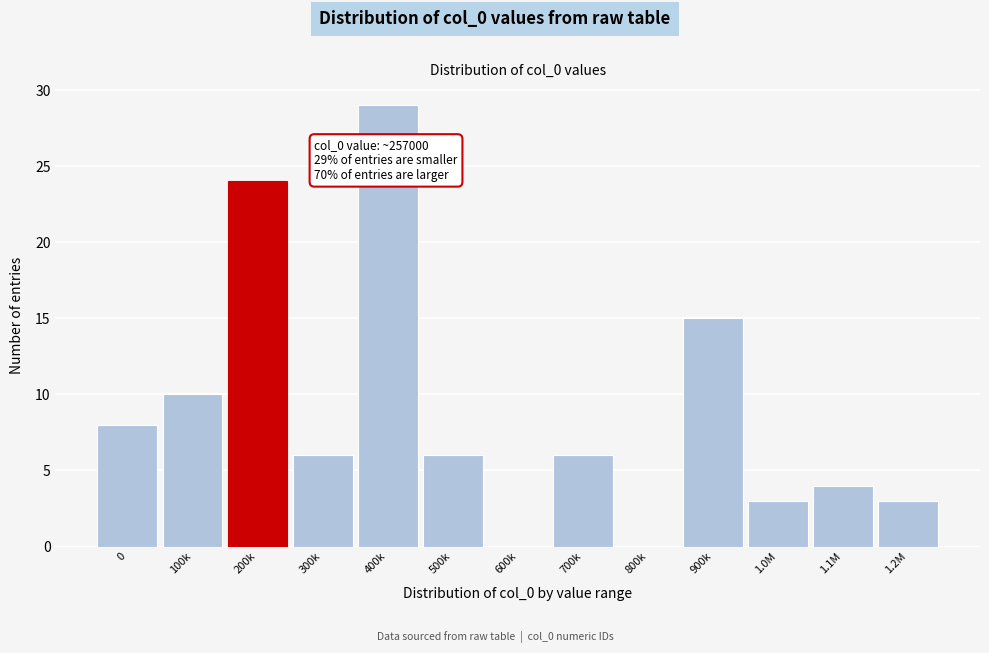

Reading right to left, what are all the values shown in this chart?

1.2M=3	1.1M=4	1.0M=3	900k=15	800k=0	700k=6	600k=0	500k=6	400k=29	300k=6	200k=24	100k=10	0=8